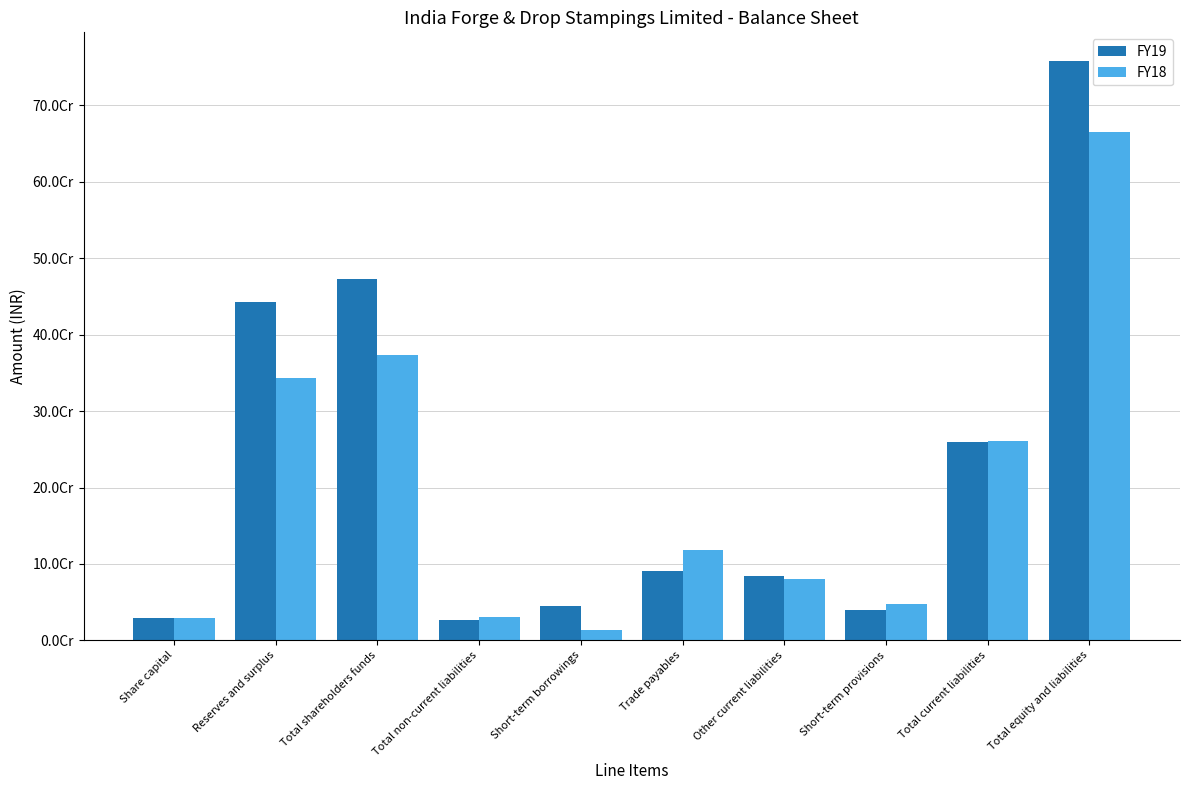

Which category has the lowest value in the FY18 series?

Short-term borrowings